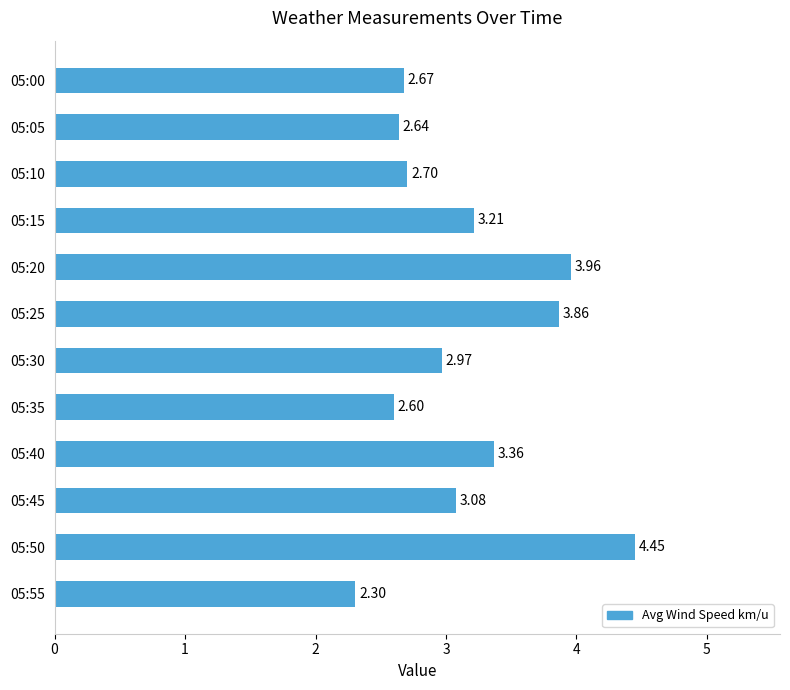

Are the bars horizontal?

Yes